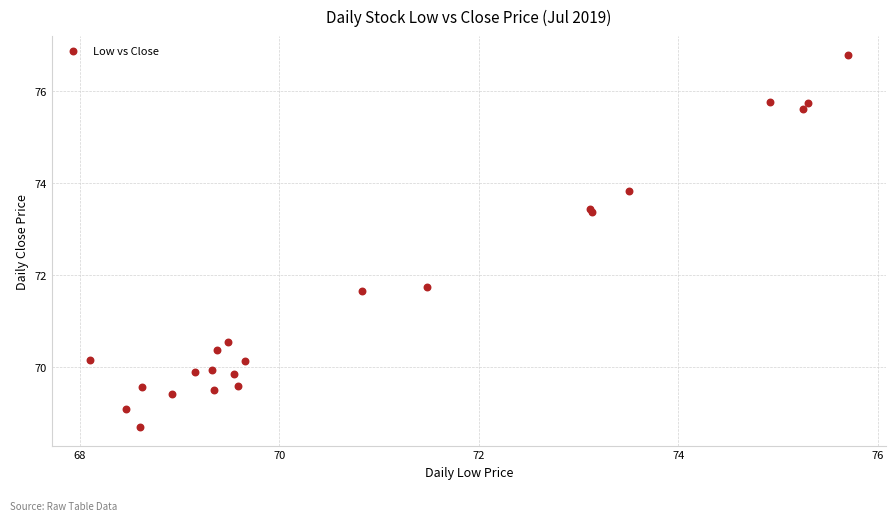

What Y value in the scatter plot is closest to 72?

71.7